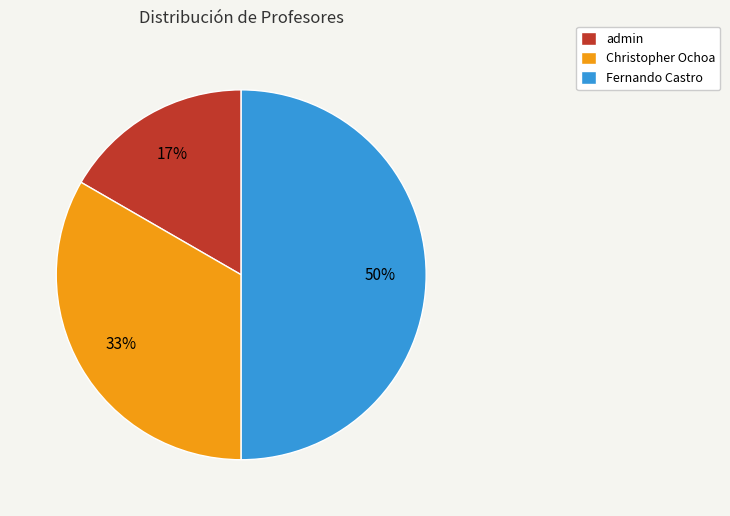

To the nearest percent, what is the average slice percentage?

33%